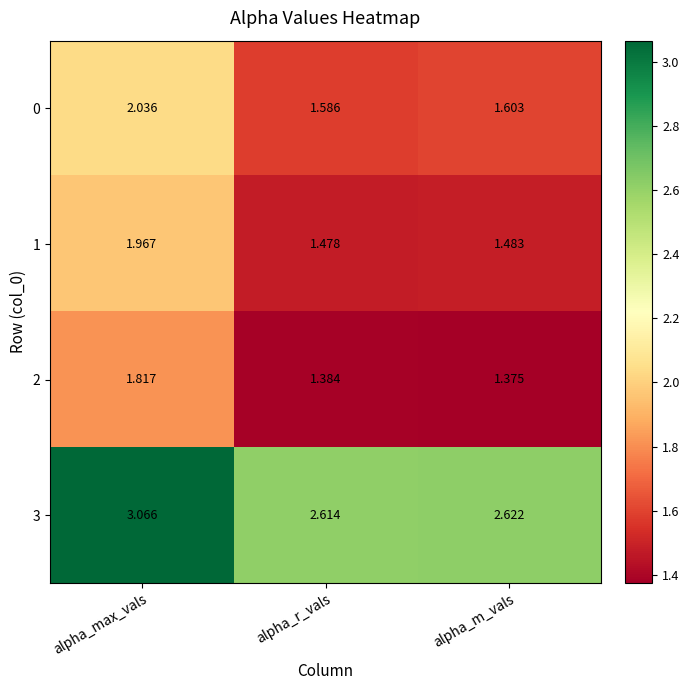

At which category is the sum across all series the highest?

alpha_max_vals